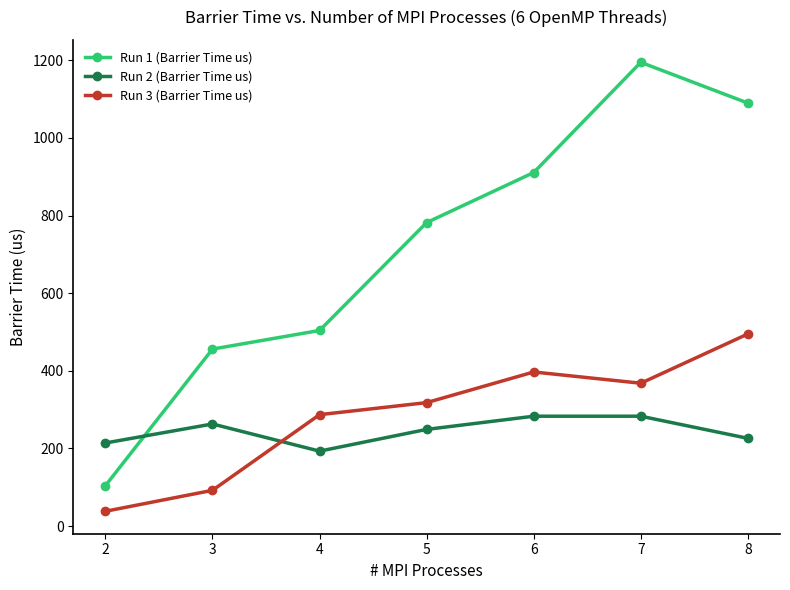

The Run 3 (Barrier Time us) series shows 414 at 5. True or false?

False